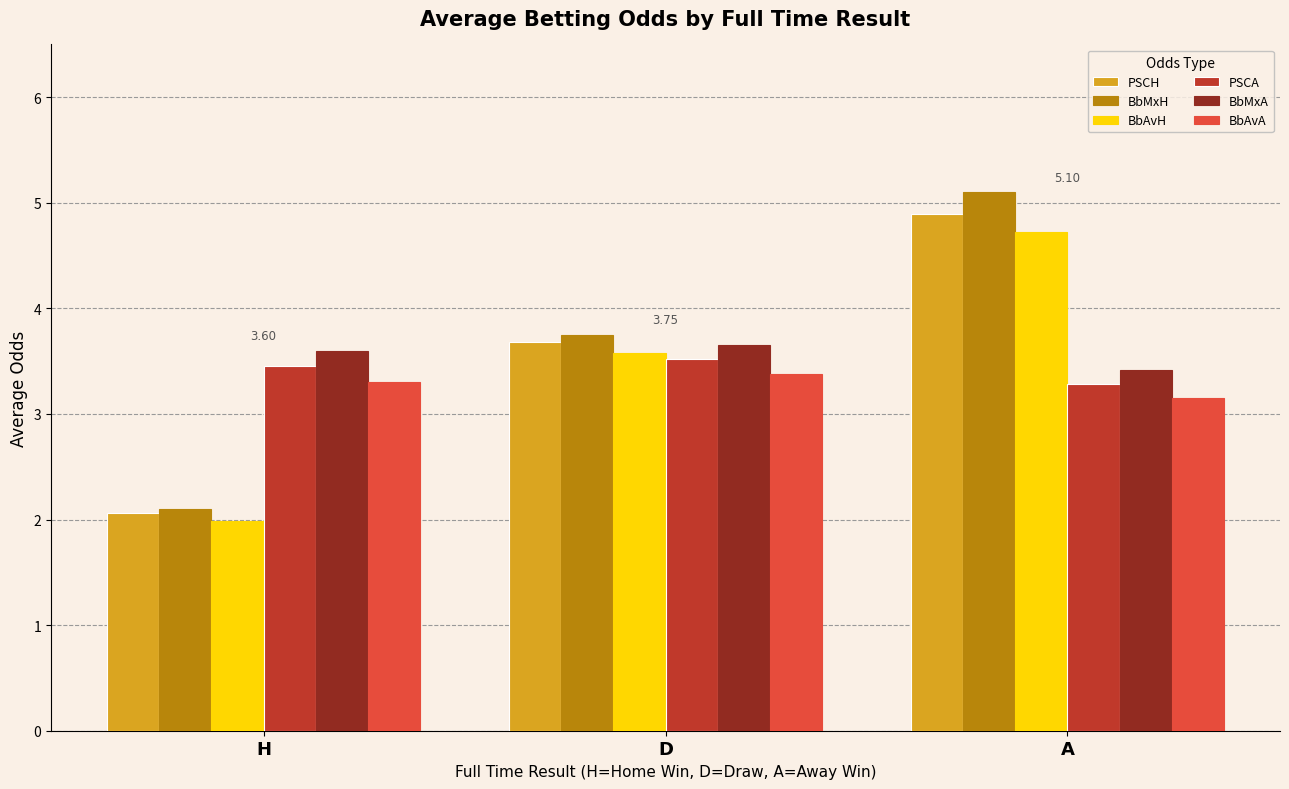

What is the value of the PSCA bar at the 3rd from the left?

3.3